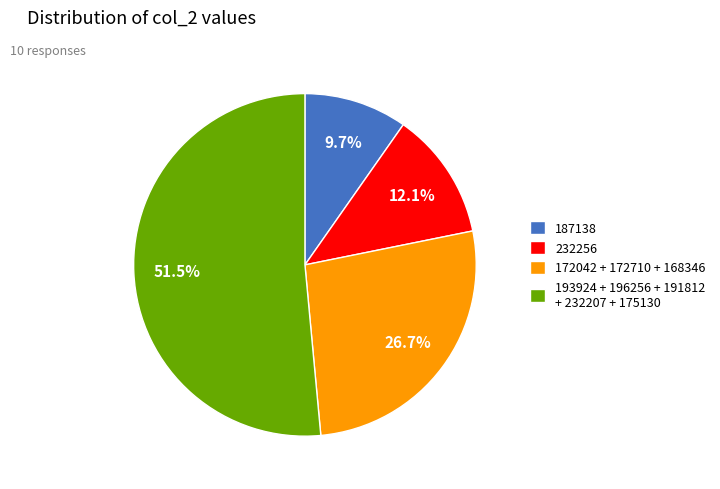

Which category has the smallest portion of the pie?

187138